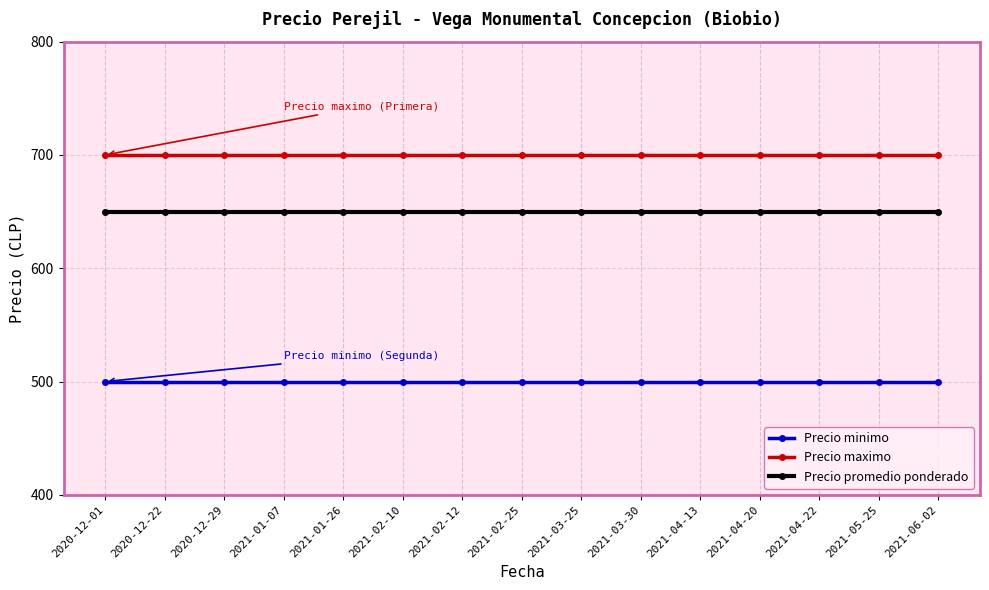

The Precio minimo series shows 500 at 2021-03-30. True or false?

True